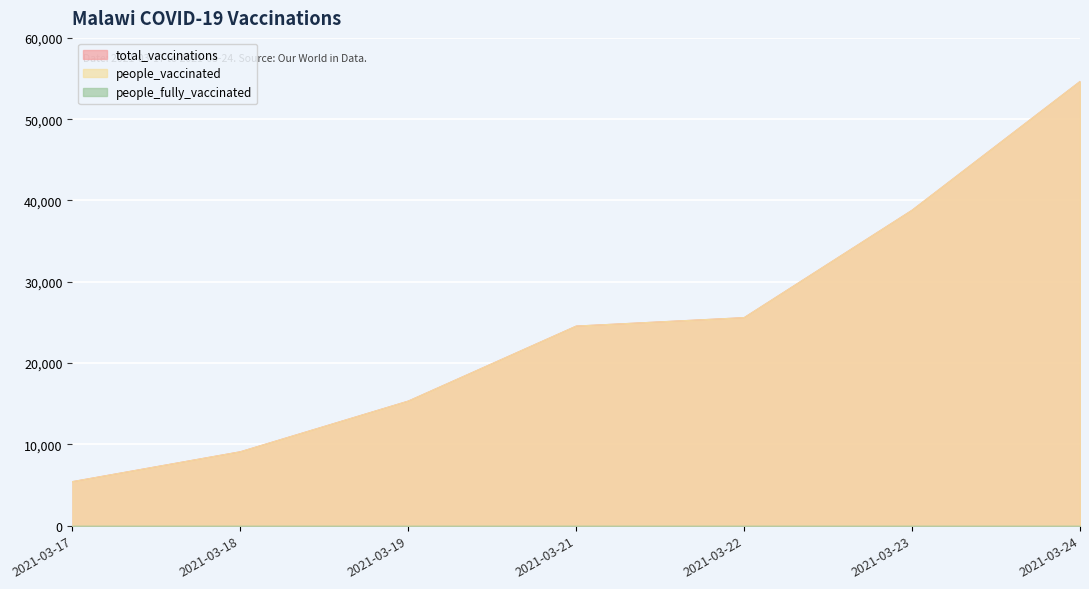

At which category is the sum across all series the highest?

2021-03-24